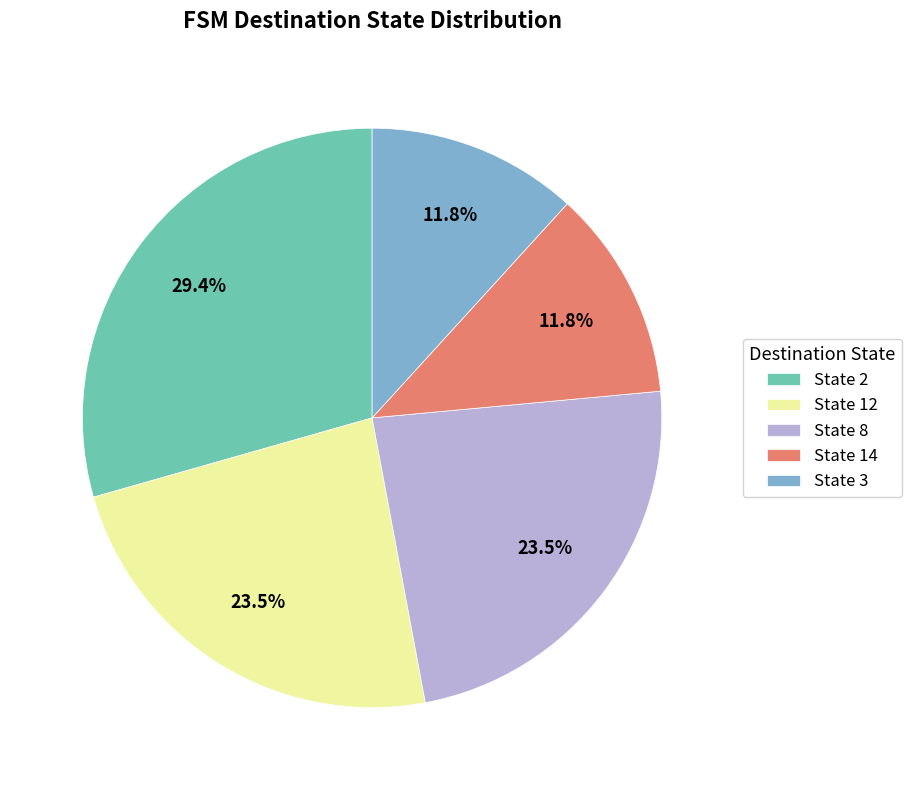

Combined, do State 3 and State 2 account for over 50%?

No